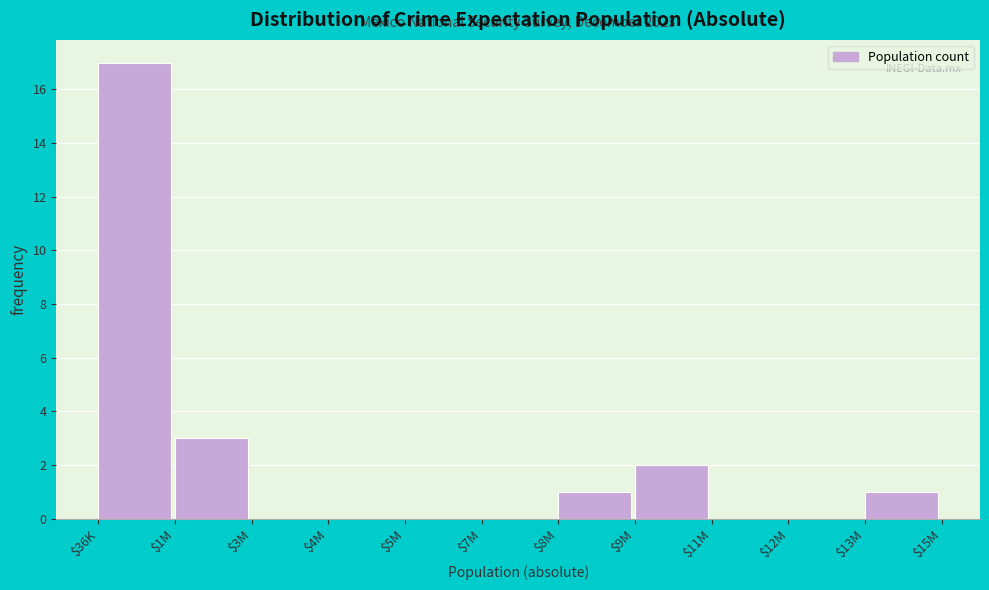

Is it true that the value at $9M is 2?

True